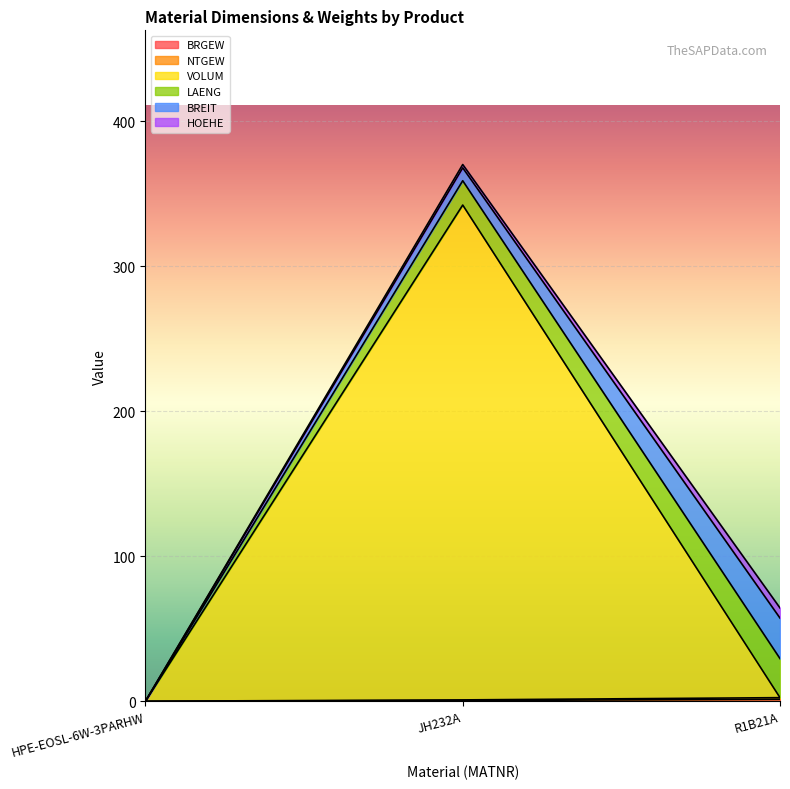

How many positive values does the NTGEW series have?

2